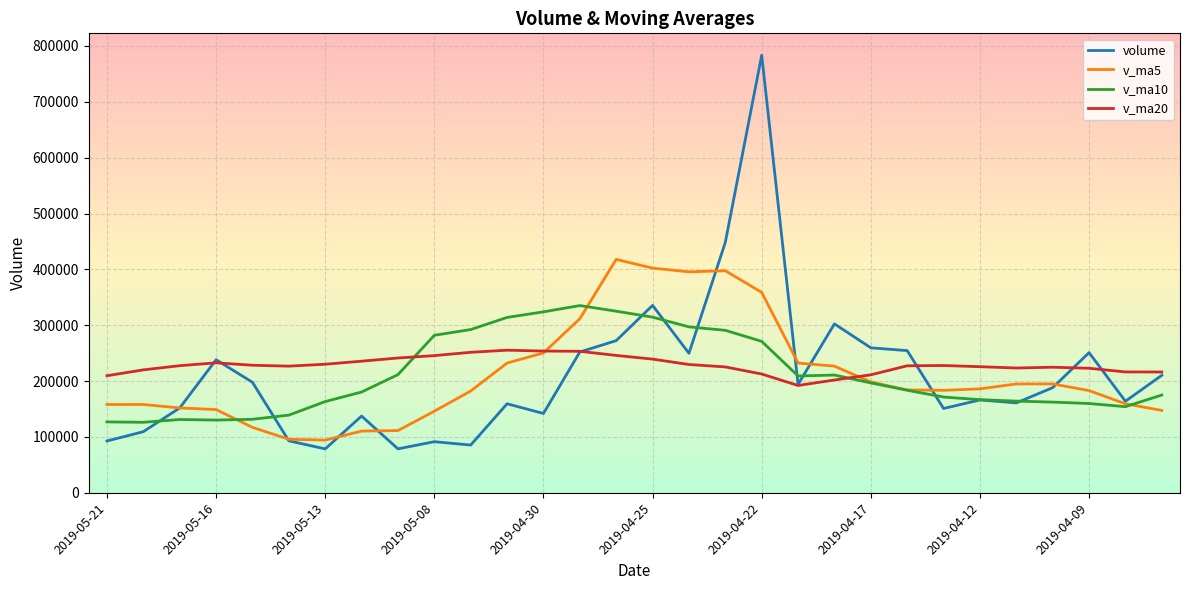

Does the chart have visible grid lines?

Yes